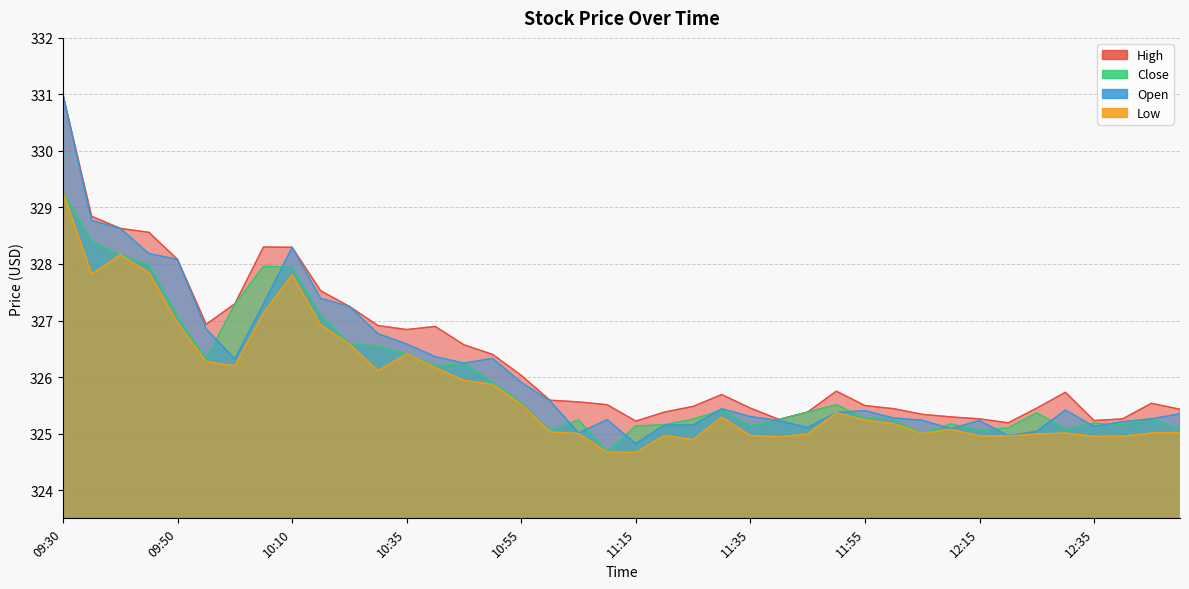

At which category does the chart reach its peak across all series?

09:30